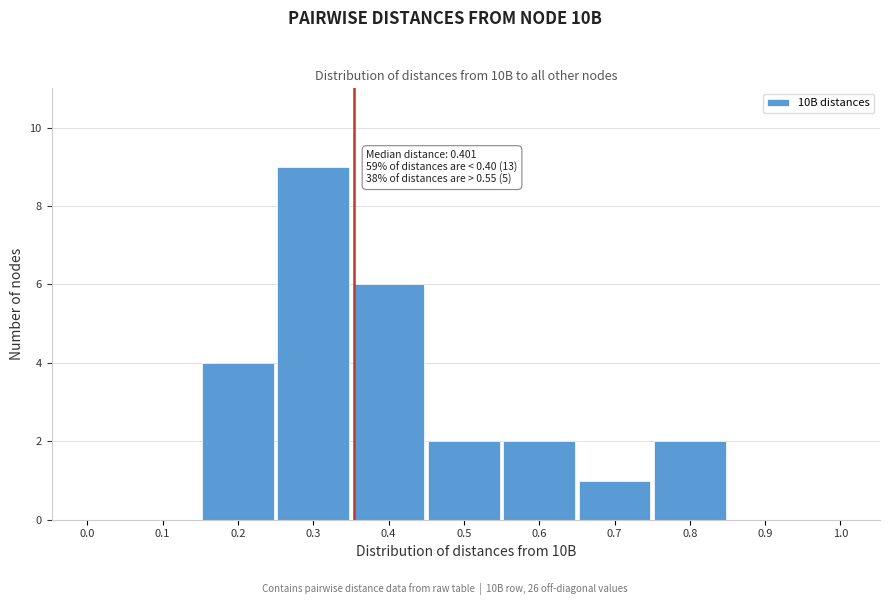

Reading left to right, what are all the values shown in this chart?

0.0=0	0.1=0	0.2=4	0.3=9	0.4=6	0.5=2	0.6=2	0.7=1	0.8=2	0.9=0	1.0=0